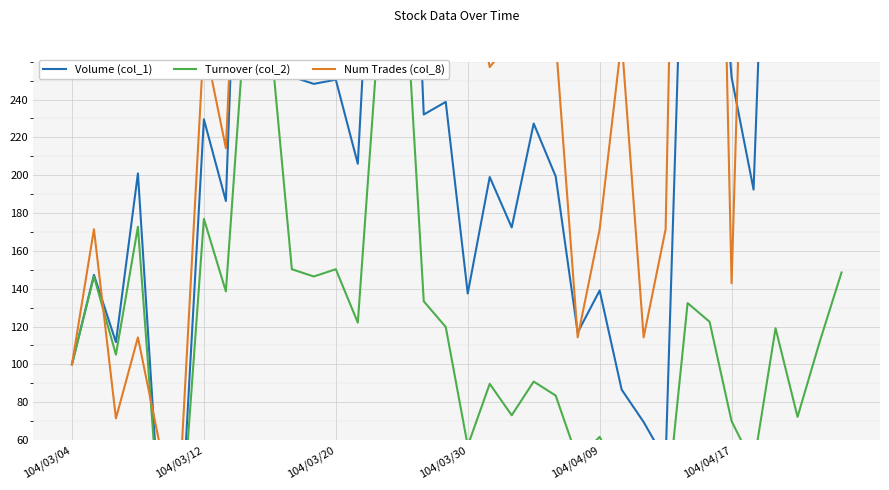

The value of Num Trades (col_8) at 28 is 742.9. True or false?

True